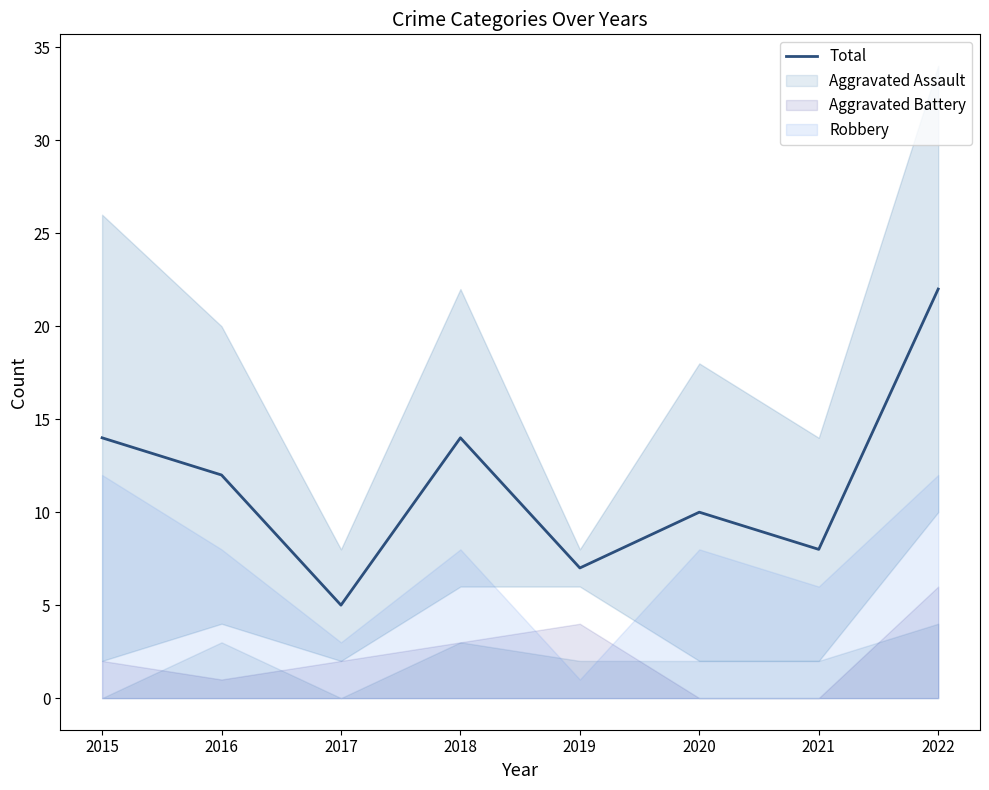

The value at 2022 is 8. True or false?

False